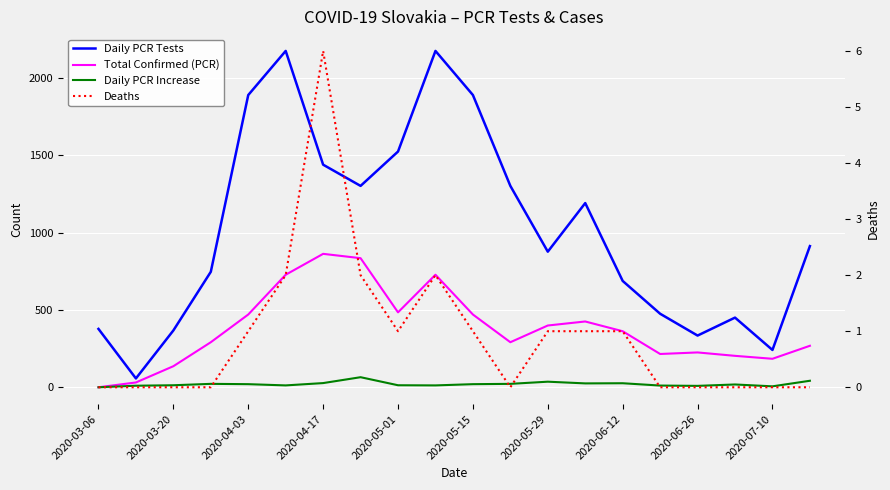

Reading right to left, list all the values displayed in this chart.

Daily PCR Tests: 913	242	451	335	476	688	1191	877	1302	1889	2174	1524	1302	1439	2174	1889	747	368	58	378
Total Confirmed (PCR): 269	185	204	226	216	363	426	400	292	471	728	485	835	863	728	471	292	137	32	1
Daily PCR Increase: 43	7	19	10	12	27	26	37	23	21	13	14	66	28	13	21	23	14	11	1
Deaths: 0	0	0	0	0	1	1	1	0	1	2	1	2	6	2	1	0	0	0	0